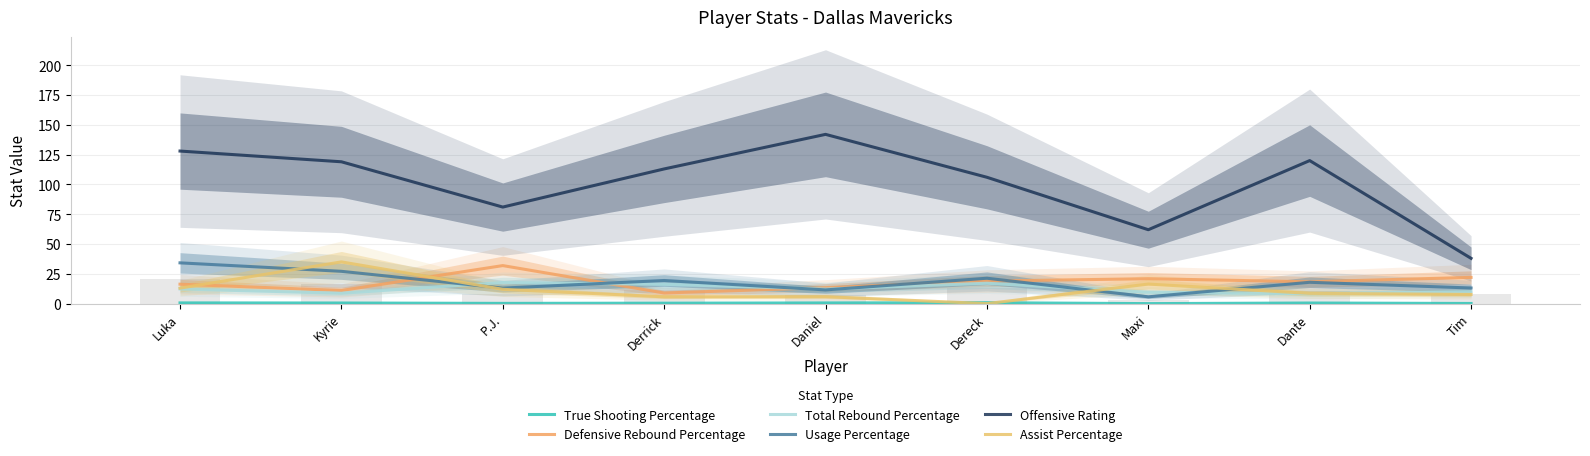

Which has a higher value, Daniel or Dante?

Daniel